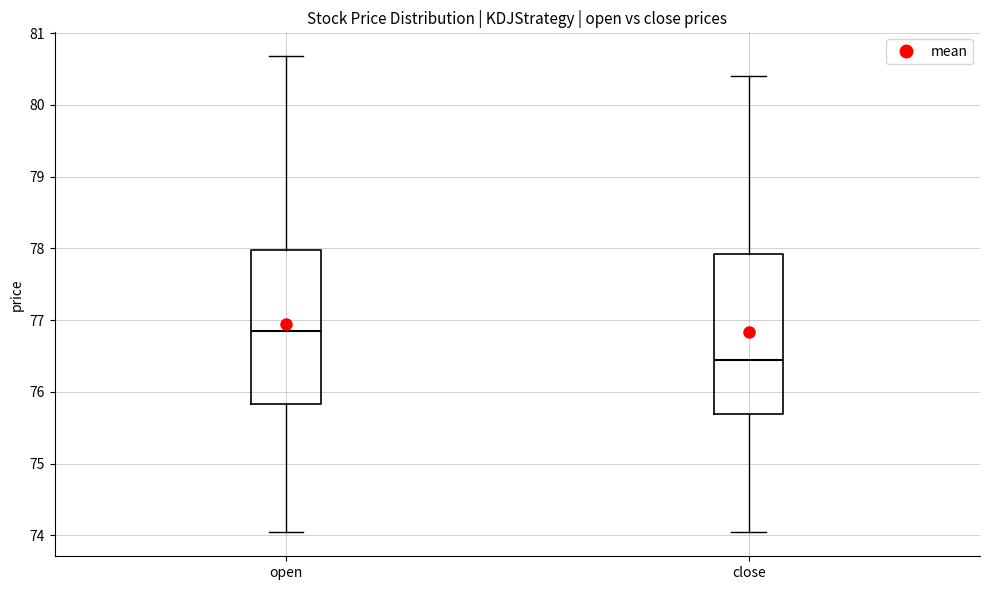

Reading left to right, transcribe this box plot: for each box, give where its median line is, the range the box spans, and where its two whiskers end, as read against the y-axis. The values are not printed on the chart, so give them approximately, as read against the axis.

open: median 76.9, box 75.8 to 78.0, whiskers 74.0 to 80.7
close: median 76.5, box 75.7 to 77.9, whiskers 74.1 to 80.4